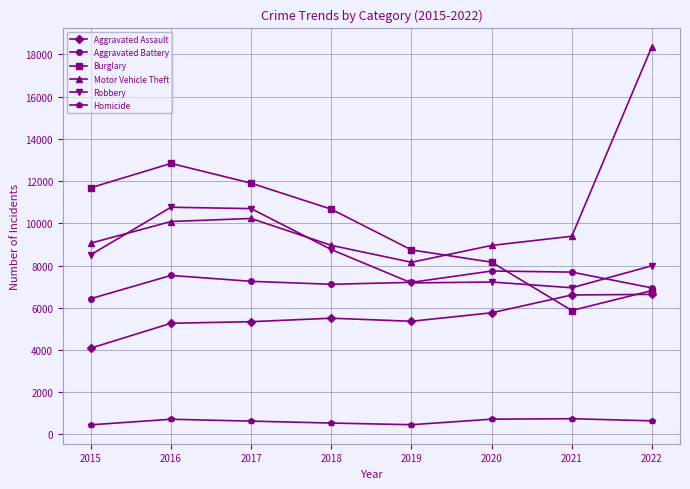

What is the total value across all series at 2015?

40250